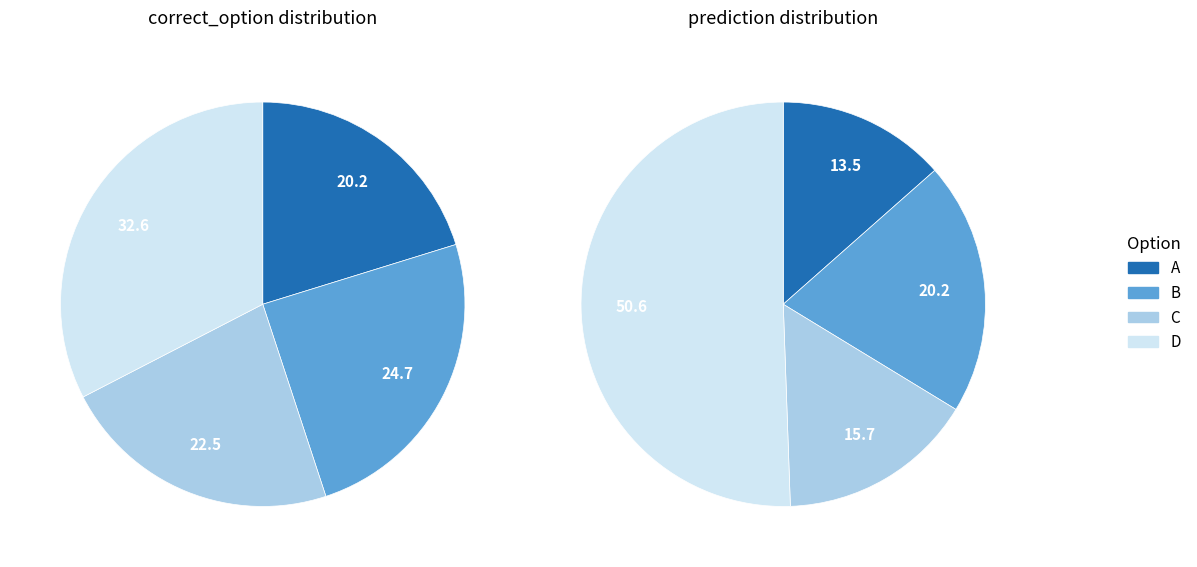

To the nearest percent, what portion does A represent?

20%